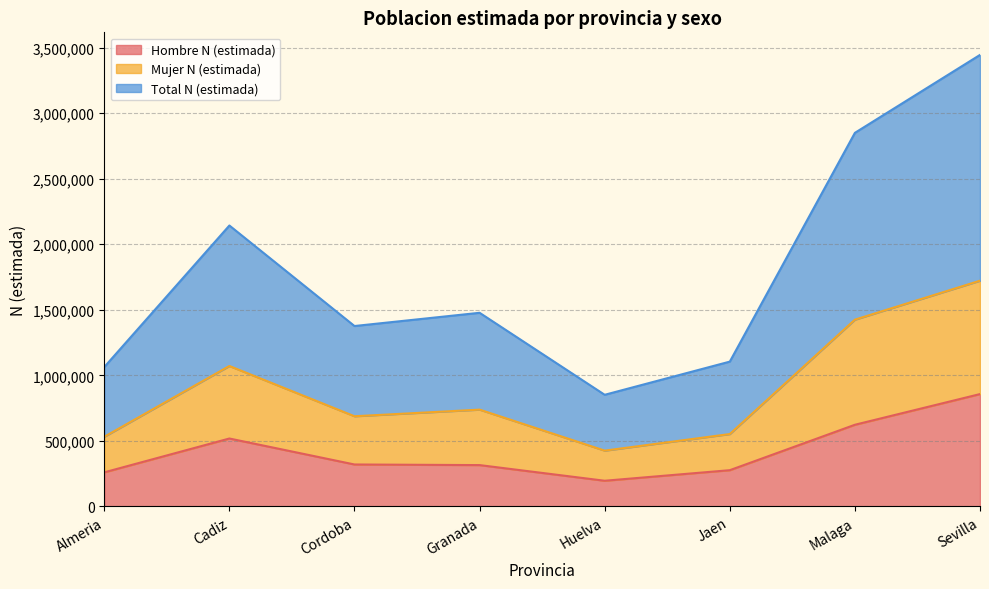

Rank the series by their average value, from highest to lowest.

Total N (estimada), Mujer N (estimada), Hombre N (estimada)